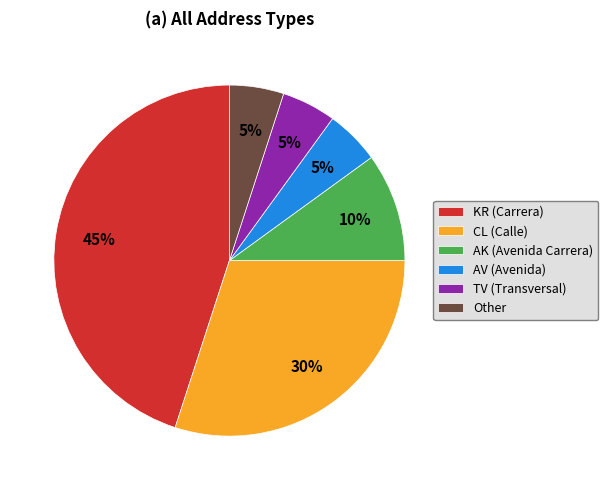

Is it true that Other is 5% of the pie?

True